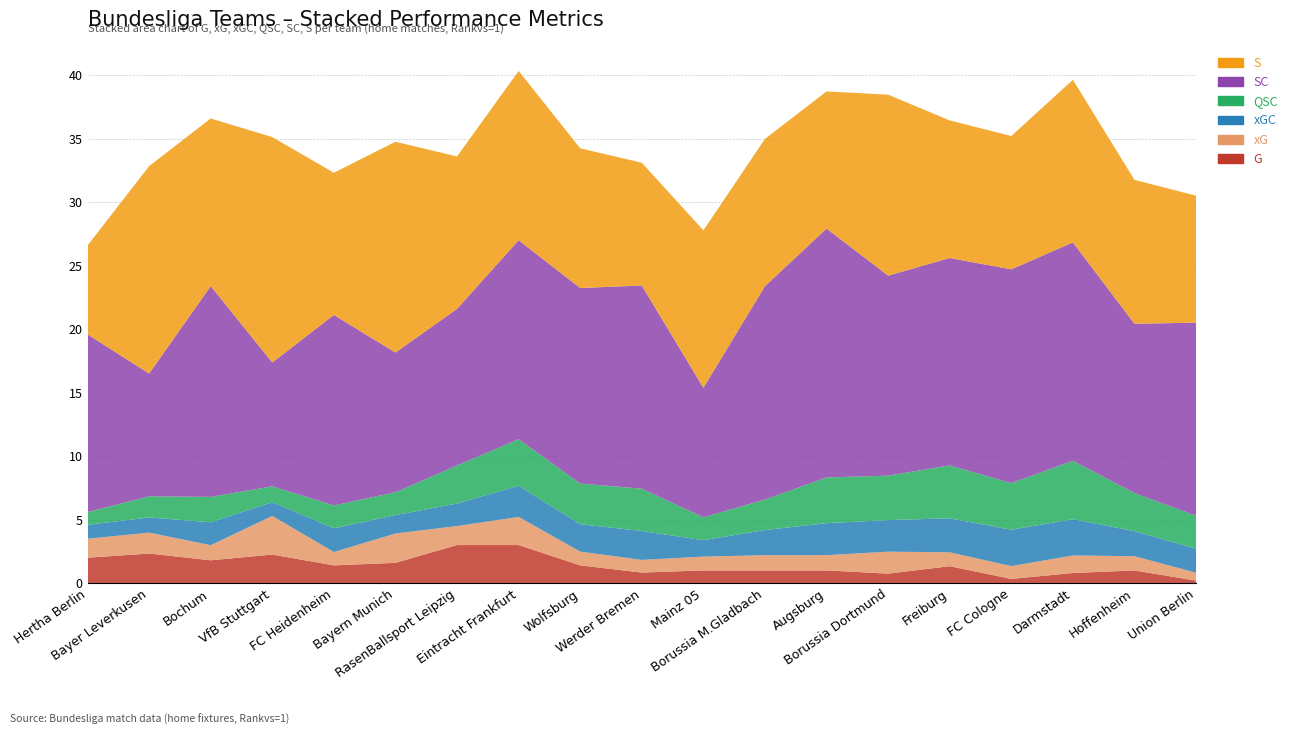

Reading right to left, what are all the values shown in this chart?

G: Union Berlin=0.2	Hoffenheim=1.0	Darmstadt=0.8	FC Cologne=0.3	Freiburg=1.3	Borussia Dortmund=0.8	Augsburg=1.0	Borussia M.Gladbach=1.0	Mainz 05=1.0	Werder Bremen=0.8	Wolfsburg=1.4	Eintracht Frankfurt=3.0	RasenBallsport Leipzig=3.0	Bayern Munich=1.6	FC Heidenheim=1.4	VfB Stuttgart=2.2	Bochum=1.8	Bayer Leverkusen=2.3	Hertha Berlin=2.0
xG: Union Berlin=0.6	Hoffenheim=1.1	Darmstadt=1.4	FC Cologne=1.0	Freiburg=1.1	Borussia Dortmund=1.7	Augsburg=1.2	Borussia M.Gladbach=1.2	Mainz 05=1.1	Werder Bremen=1.0	Wolfsburg=1.1	Eintracht Frankfurt=2.2	RasenBallsport Leipzig=1.5	Bayern Munich=2.3	FC Heidenheim=1.1	VfB Stuttgart=3.0	Bochum=1.2	Bayer Leverkusen=1.6	Hertha Berlin=1.5
xGC: Union Berlin=1.9	Hoffenheim=2.0	Darmstadt=2.9	FC Cologne=2.9	Freiburg=2.7	Borussia Dortmund=2.5	Augsburg=2.5	Borussia M.Gladbach=2.0	Mainz 05=1.3	Werder Bremen=2.3	Wolfsburg=2.2	Eintracht Frankfurt=2.5	RasenBallsport Leipzig=1.8	Bayern Munich=1.4	FC Heidenheim=1.9	VfB Stuttgart=1.1	Bochum=1.8	Bayer Leverkusen=1.2	Hertha Berlin=1.1
QSC: Union Berlin=2.6	Hoffenheim=3.0	Darmstadt=4.6	FC Cologne=3.7	Freiburg=4.2	Borussia Dortmund=3.5	Augsburg=3.6	Borussia M.Gladbach=2.4	Mainz 05=1.8	Werder Bremen=3.3	Wolfsburg=3.2	Eintracht Frankfurt=3.7	RasenBallsport Leipzig=3.0	Bayern Munich=1.8	FC Heidenheim=1.8	VfB Stuttgart=1.2	Bochum=2.0	Bayer Leverkusen=1.7	Hertha Berlin=1.0
SC: Union Berlin=15.2	Hoffenheim=13.3	Darmstadt=17.2	FC Cologne=16.8	Freiburg=16.3	Borussia Dortmund=15.8	Augsburg=19.6	Borussia M.Gladbach=16.8	Mainz 05=10.2	Werder Bremen=16.0	Wolfsburg=15.4	Eintracht Frankfurt=15.7	RasenBallsport Leipzig=12.3	Bayern Munich=11.0	FC Heidenheim=15.0	VfB Stuttgart=9.8	Bochum=16.6	Bayer Leverkusen=9.7	Hertha Berlin=14.0
S: Union Berlin=10.0	Hoffenheim=11.3	Darmstadt=12.8	FC Cologne=10.5	Freiburg=10.8	Borussia Dortmund=14.2	Augsburg=10.8	Borussia M.Gladbach=11.6	Mainz 05=12.4	Werder Bremen=9.7	Wolfsburg=11.0	Eintracht Frankfurt=13.3	RasenBallsport Leipzig=12.0	Bayern Munich=16.6	FC Heidenheim=11.2	VfB Stuttgart=17.8	Bochum=13.2	Bayer Leverkusen=16.3	Hertha Berlin=7.0